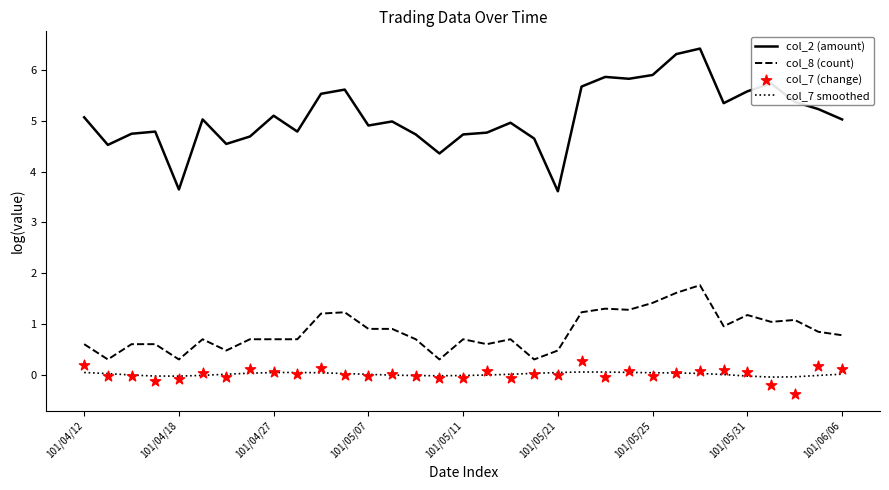

The col_8 (count) series shows 2.5 at 101/05/25. True or false?

False